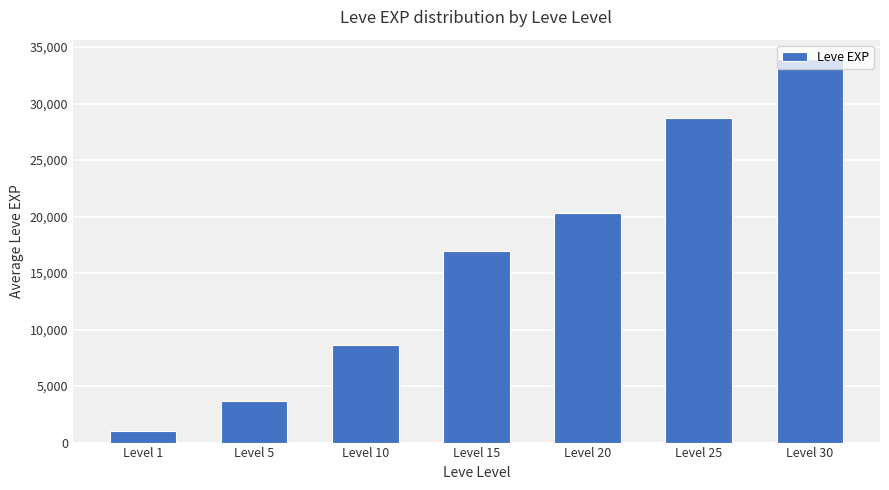

What is the smallest value displayed?

1065